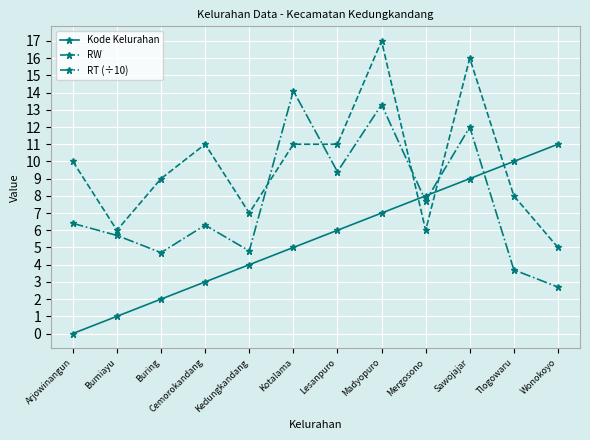

How many intersections are there between RW and RT (÷10)?

4